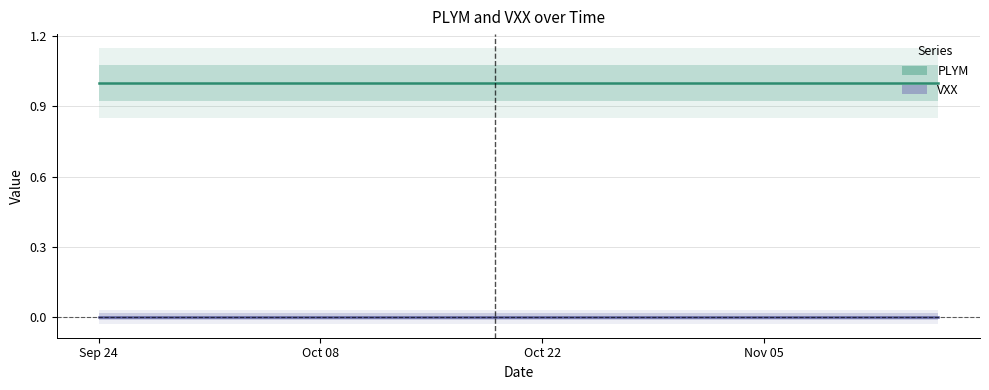

Is this an area chart (filled region under the line)?

No